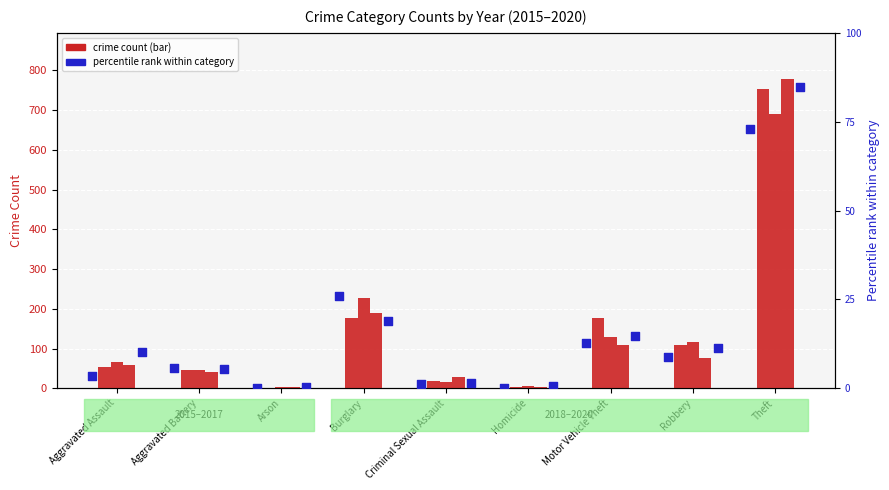

Is the value of 2018 at Theft greater than the value of 2015 at Robbery?

Yes